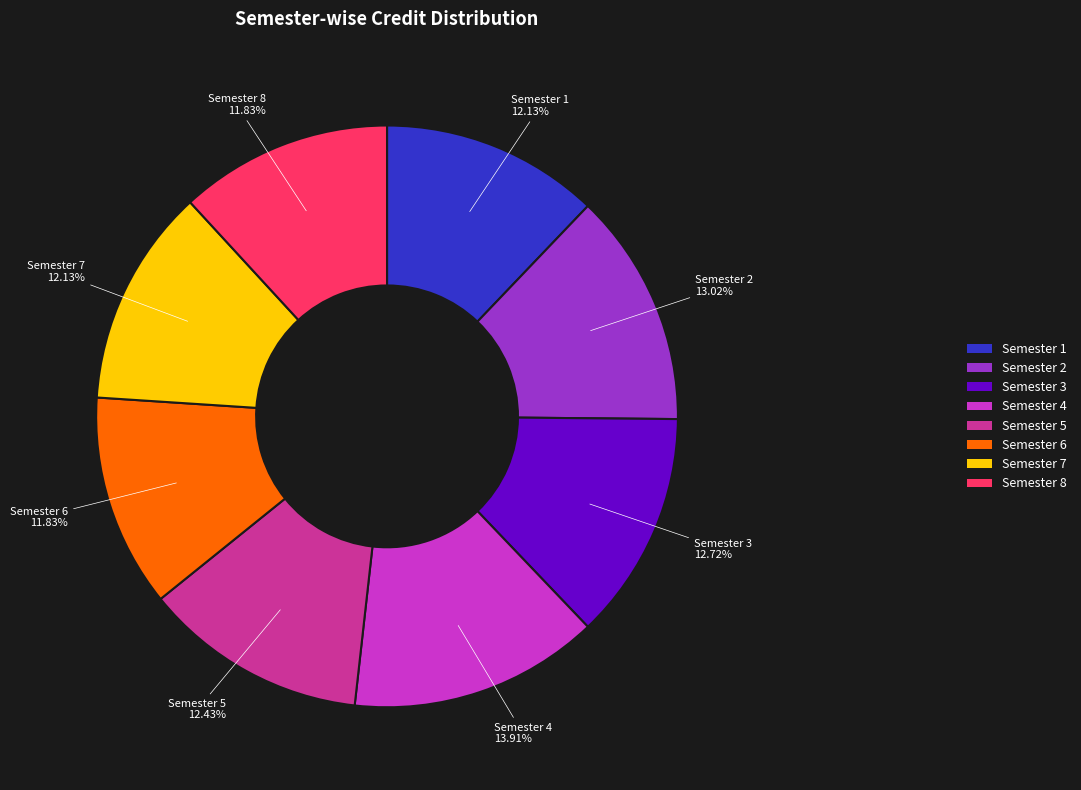

Approximately how many times larger is the value at Semester 1 compared to Semester 4?

0.9